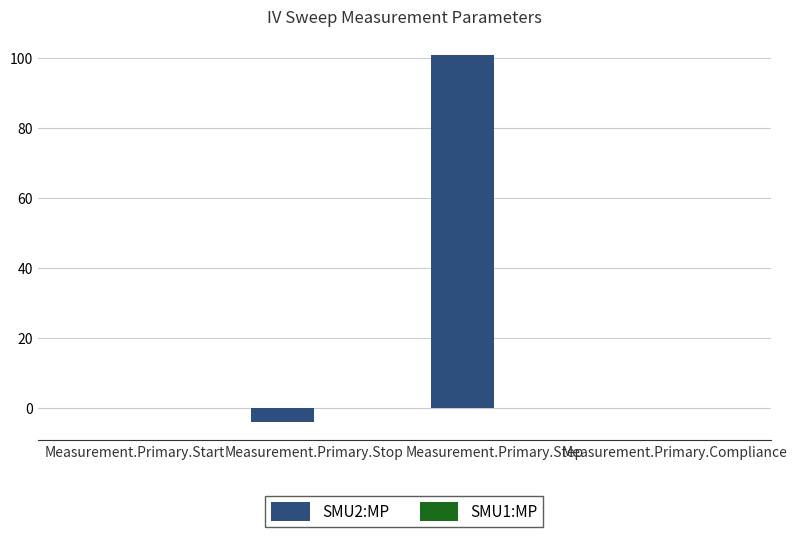

True or false: SMU2:MP has a value of 0.0 at Measurement.Primary.Start.

True